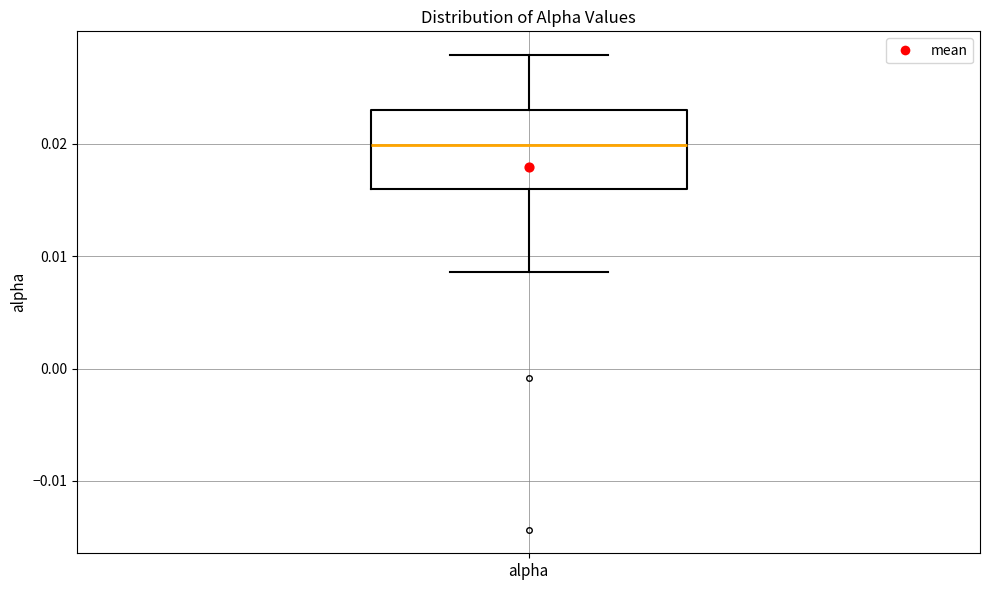

Transcribe this box plot: give where the median line is, the range the box spans, and where the two whiskers end, as read against the y-axis. The values are not printed on the chart, so give them approximately, as read against the axis.

median 0.020, box 0.016 to 0.023, whiskers 0.009 to 0.028